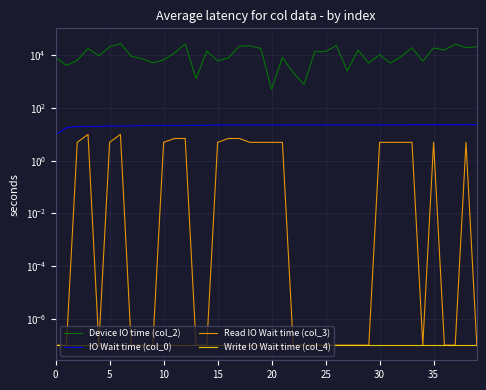

How many data points does each series have?

40